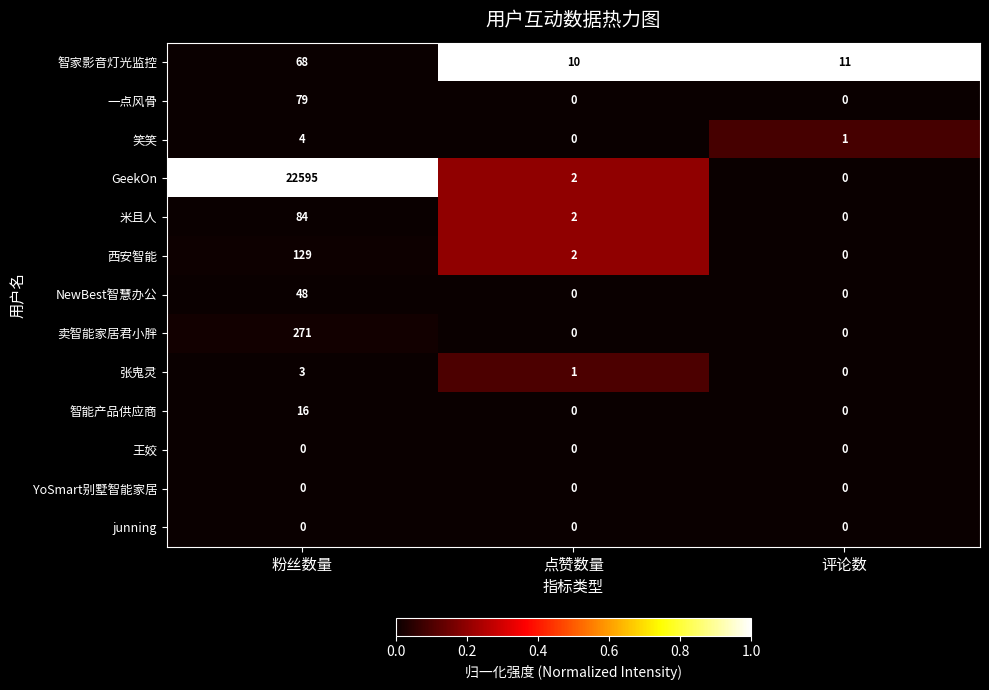

Where is GeekOn nearest to the value 11297?

点赞数量